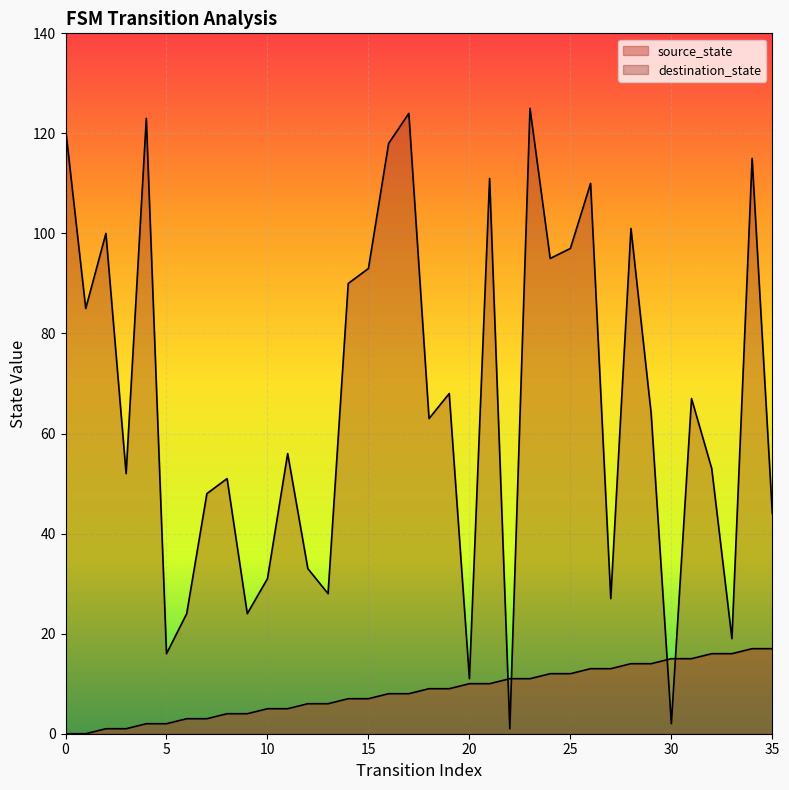

Reading right to left, extract all data points from this chart.

source_state: 17	17	16	16	15	15	14	14	13	13	12	12	11	11	10	10	9	9	8	8	7	7	6	6	5	5	4	4	3	3	2	2	1	1	0	0
destination_state: 44	115	19	53	67	2	64	101	27	110	97	95	125	1	111	11	68	63	124	118	93	90	28	33	56	31	24	51	48	24	16	123	52	100	85	121